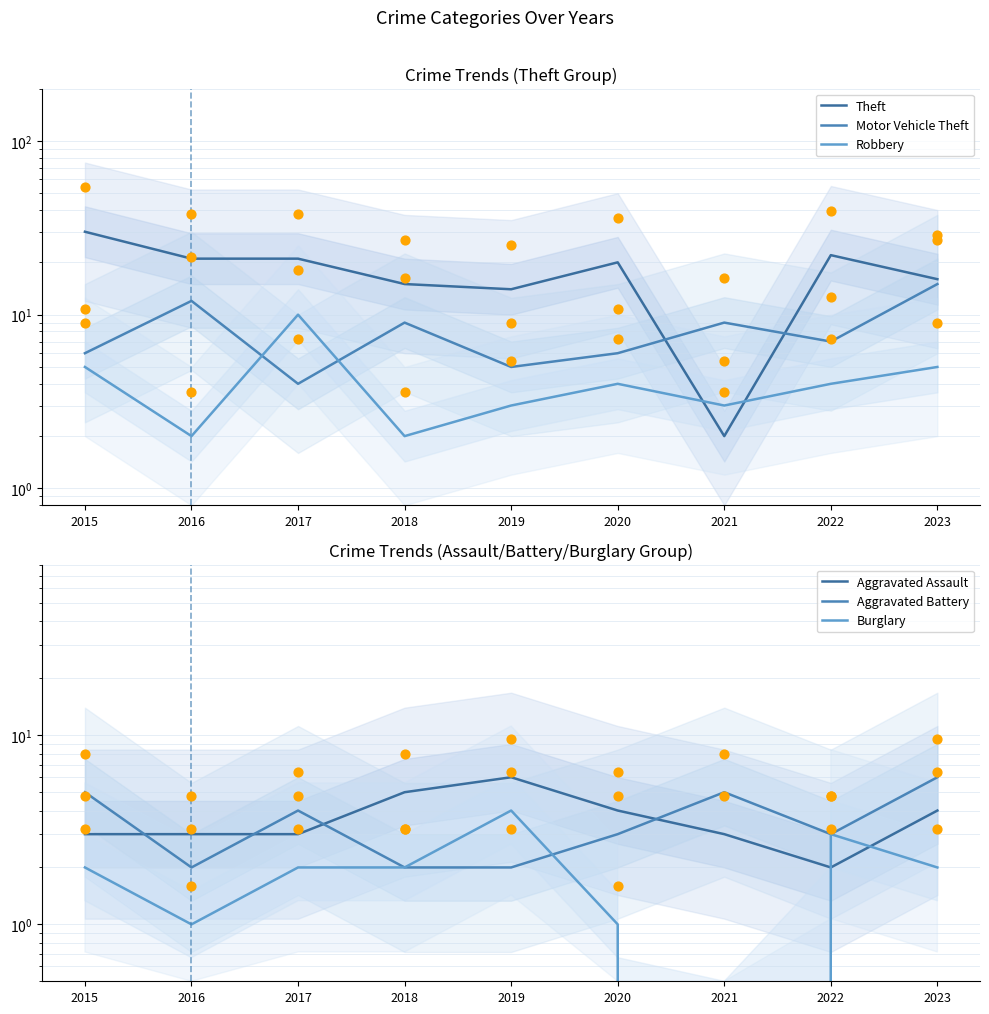

Which series reaches the minimum Y coordinate?

Burglary